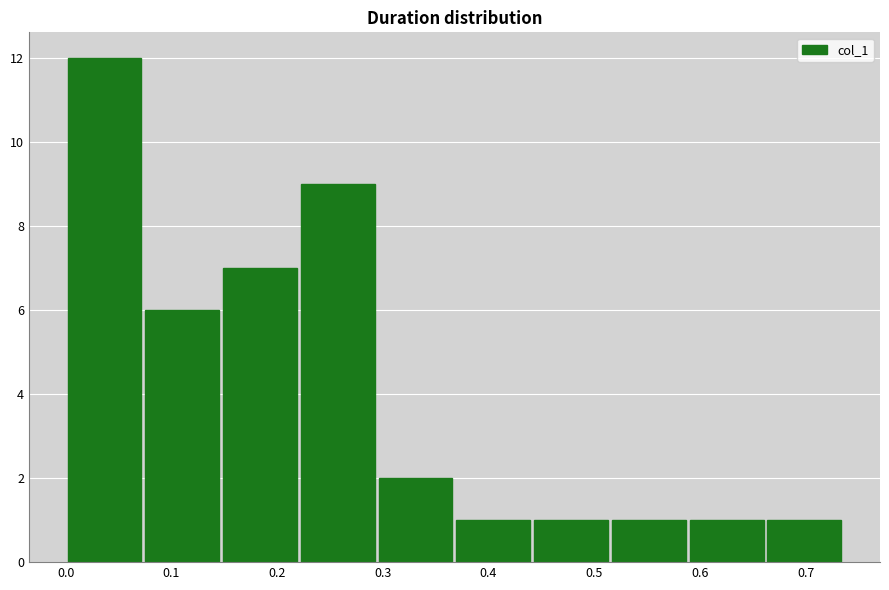

Reading left to right, transcribe this chart: for each bar, give the range it covers on the x-axis and its height. Neither the bar edges nor the heights are printed on the chart, so give them approximately, as read against the axes.

0.00 to 0.07: 12
0.07 to 0.15: 6
0.15 to 0.22: 7
0.22 to 0.29: 9
0.29 to 0.37: 2
0.37 to 0.44: 1
0.44 to 0.51: 1
0.51 to 0.59: 1
0.59 to 0.66: 1
0.66 to 0.74: 1